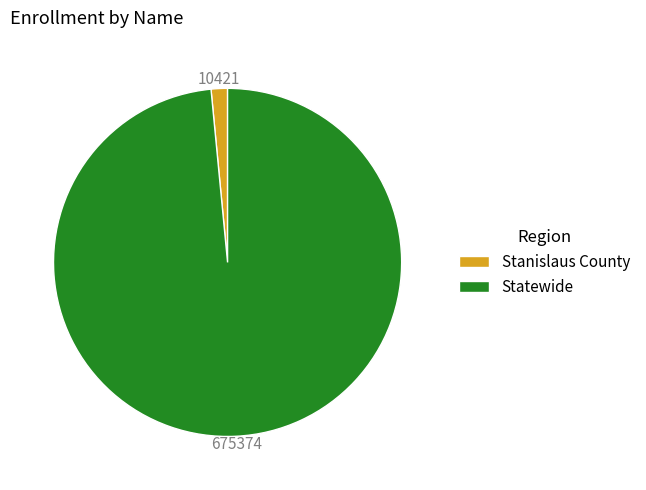

Between Statewide and Stanislaus County, which is larger?

Statewide